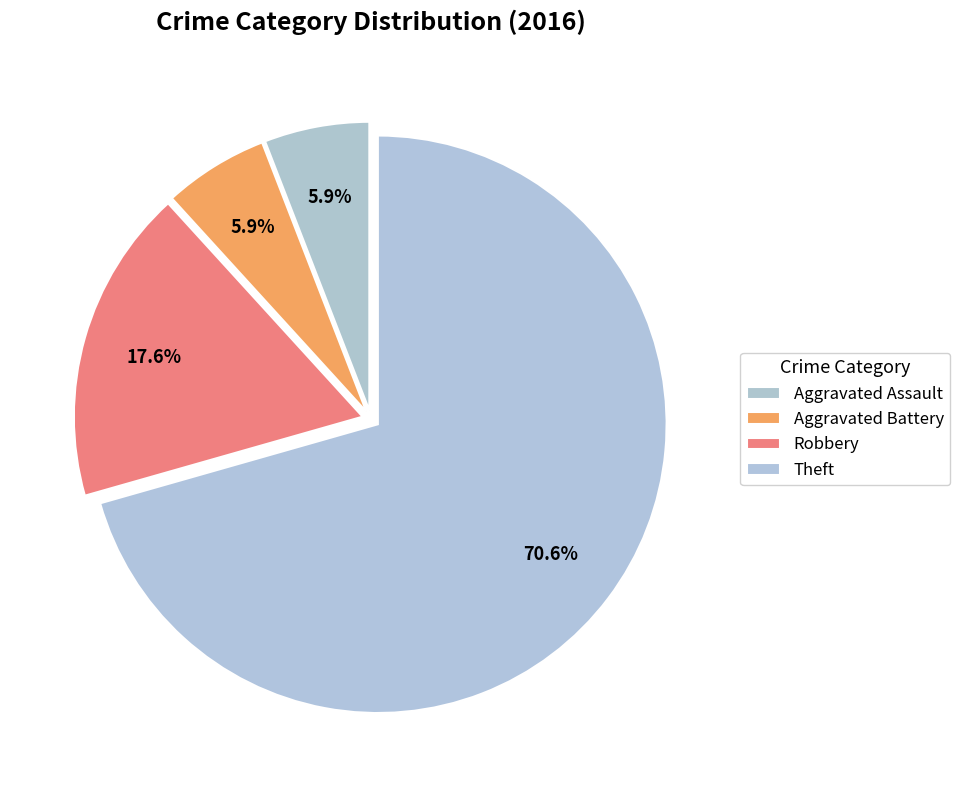

How many segments does this pie chart have?

4